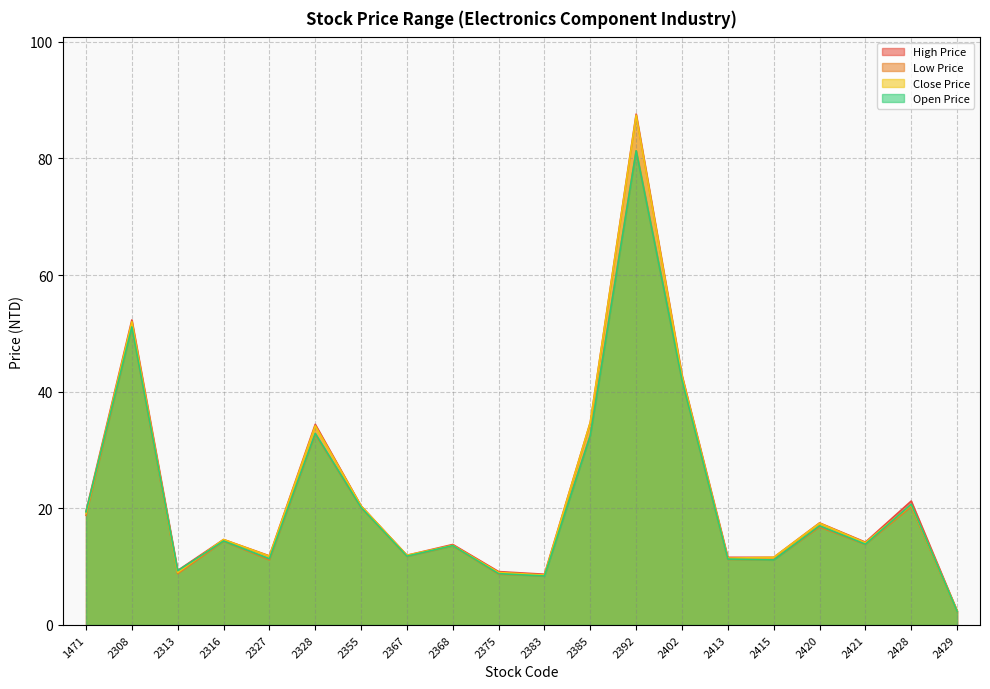

What is the total value across all series at 2385?

134.5